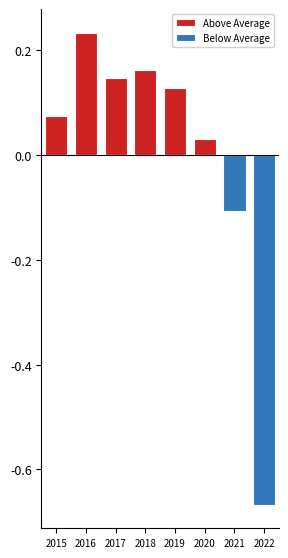

How many groups of bars are there?

8